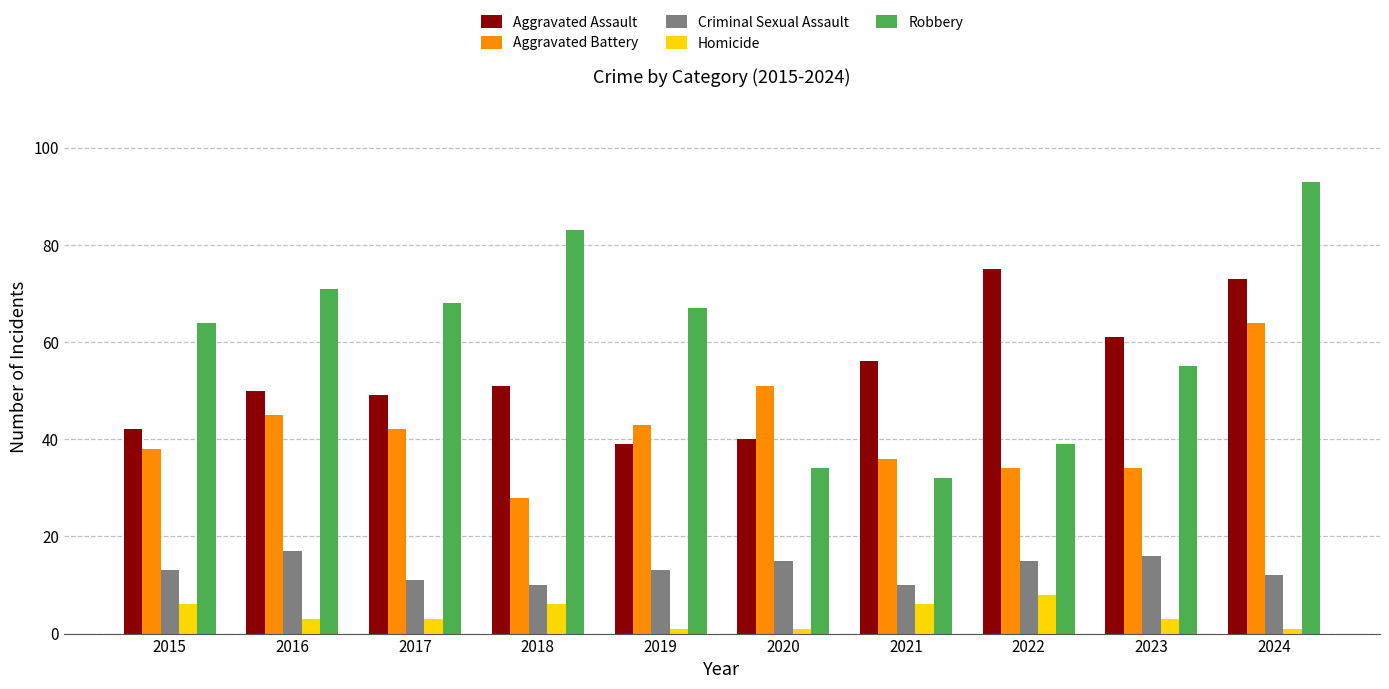

Reading right to left, what are all the values shown in this chart?

Aggravated Assault: 73	61	75	56	40	39	51	49	50	42
Aggravated Battery: 64	34	34	36	51	43	28	42	45	38
Criminal Sexual Assault: 12	16	15	10	15	13	10	11	17	13
Homicide: 1	3	8	6	1	1	6	3	3	6
Robbery: 93	55	39	32	34	67	83	68	71	64